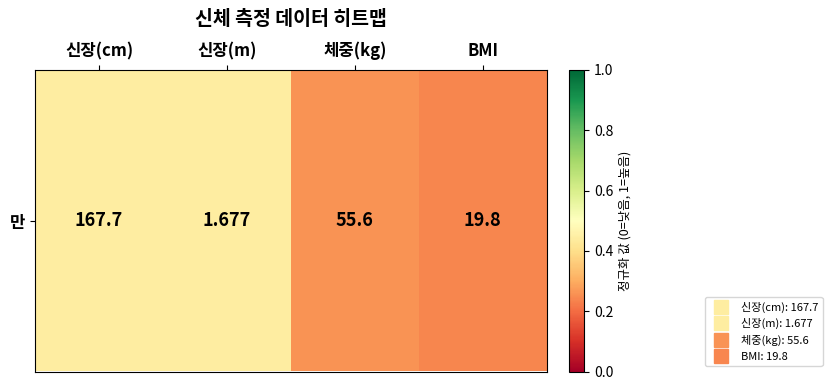

What is the sum of the values at 신장(m) and 신장(cm)?

0.9